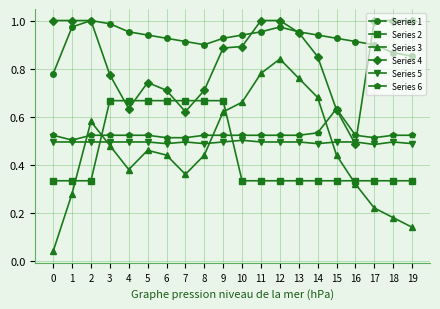

Which series has the widest spread of values?

Series 3